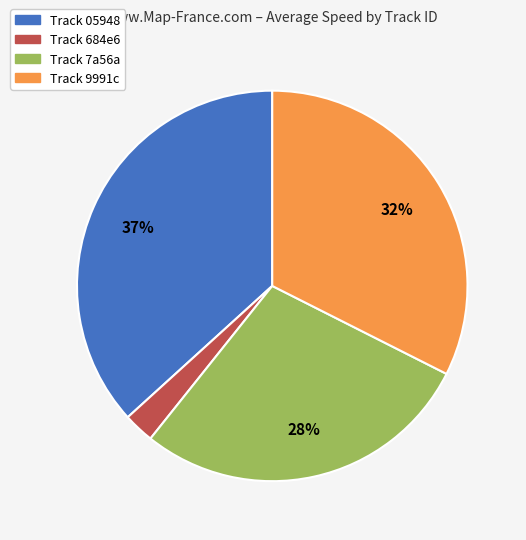

Is there a majority slice in this chart?

No